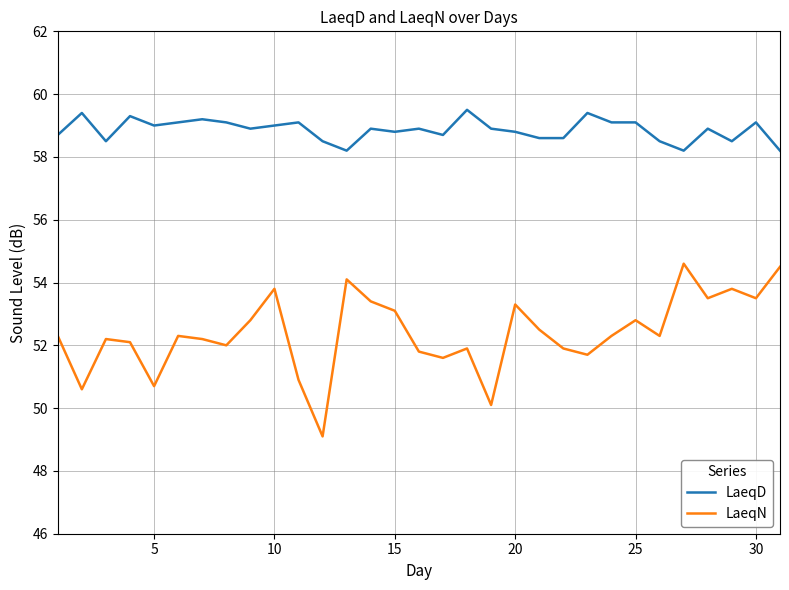

What is the maximum value for LaeqD?

59.5